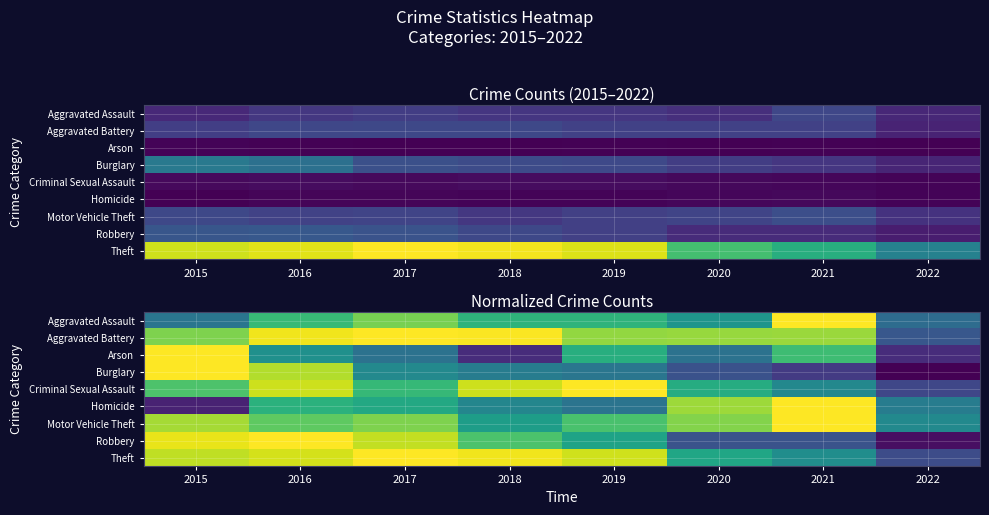

What is the total value across all series at 2017?

7.3